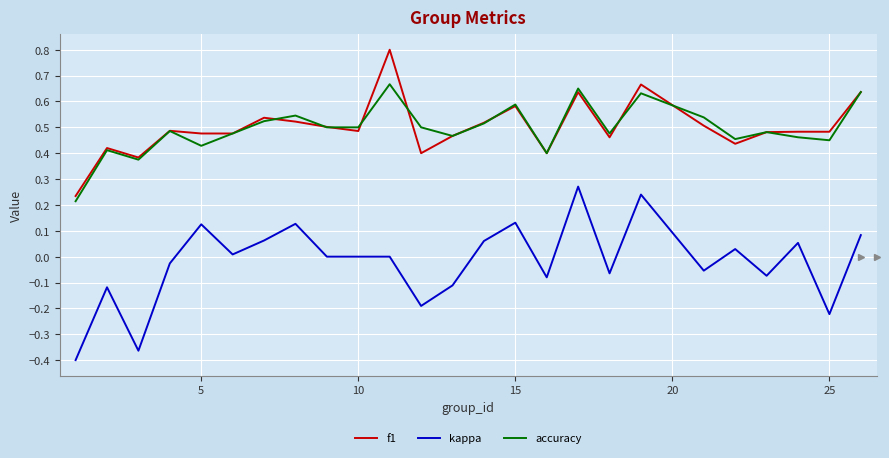

True or false: kappa and f1 intersect in this chart.

False